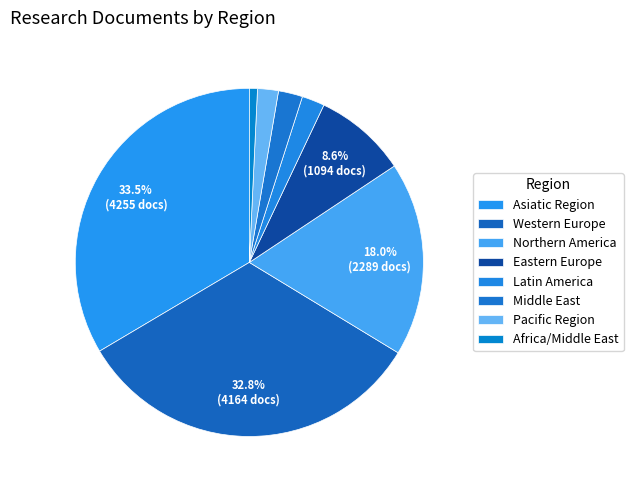

Which slice is the smallest?

Africa/Middle East